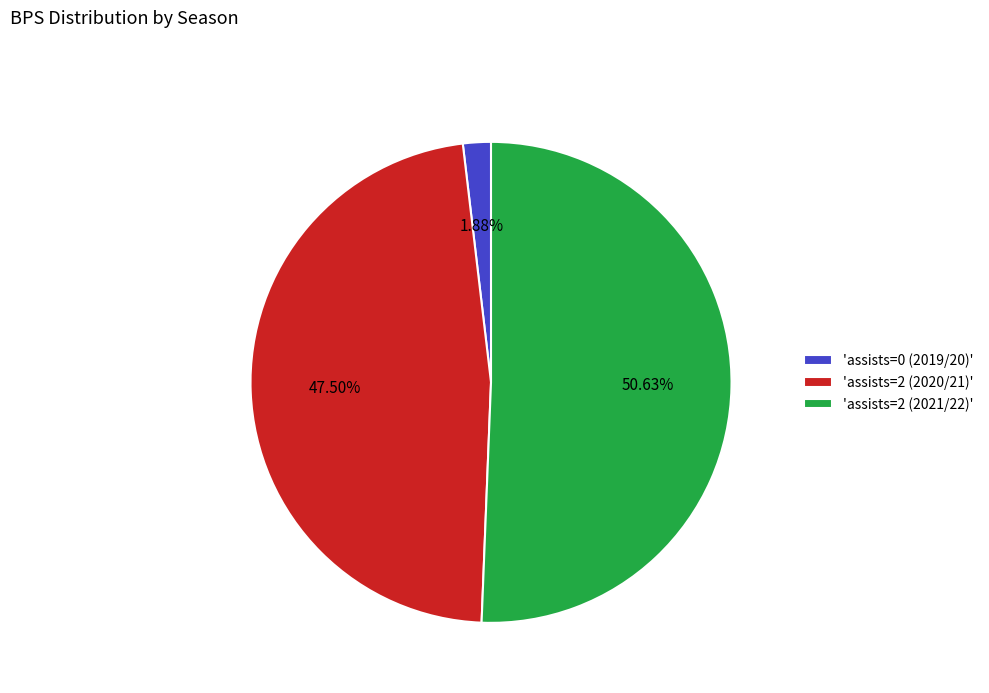

Count the number of slices in the pie.

3